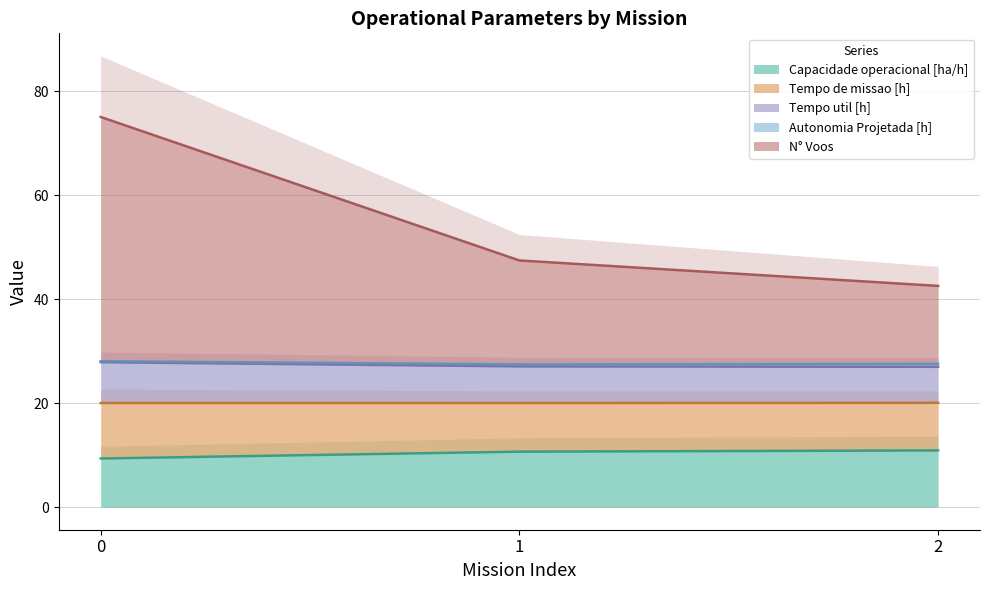

Between 0 and 1, which series saw the biggest shift?

Tempo de missao [h]